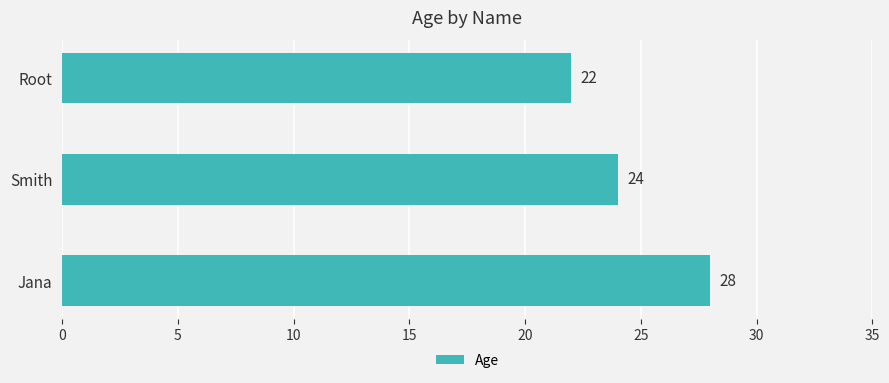

How many values are between 22 and 28?

3